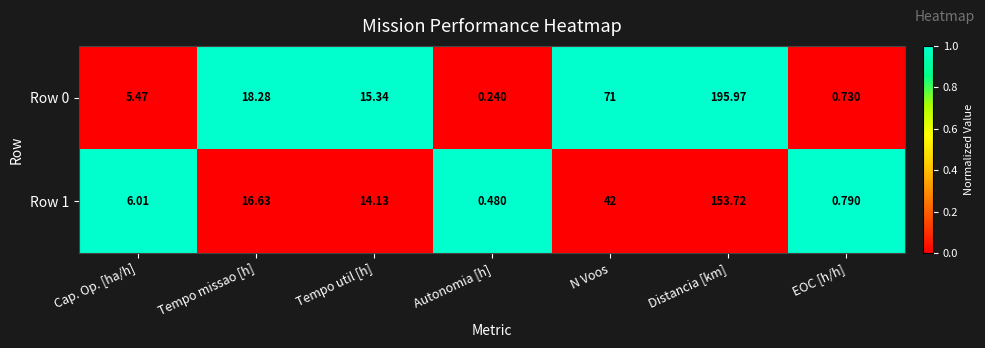

At which category is the sum across all series the highest?

Distancia [km]